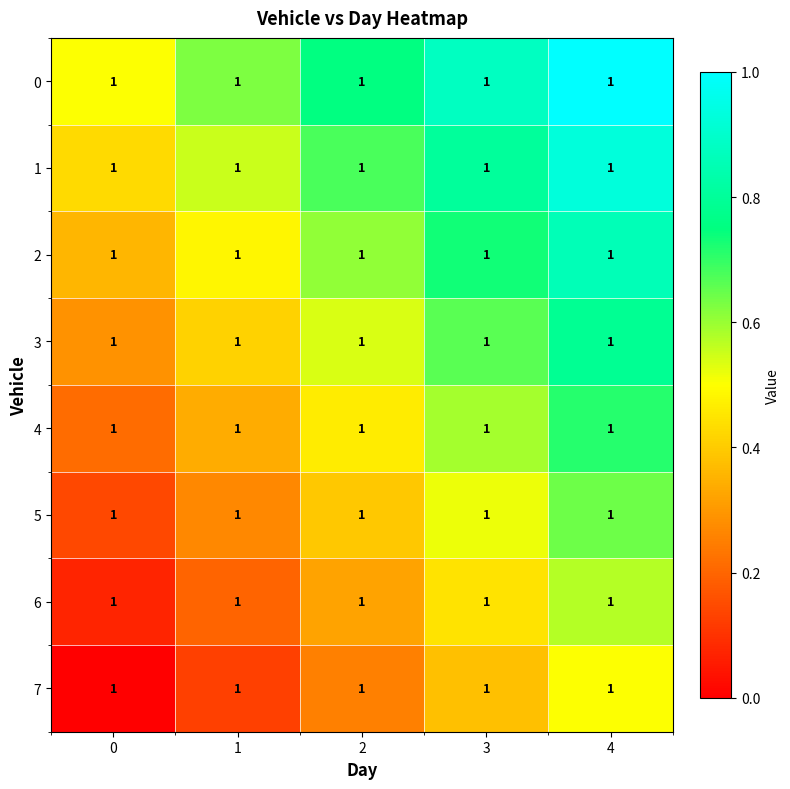

What is the difference between the maximum and second lowest values in the row_3 series?

0.4